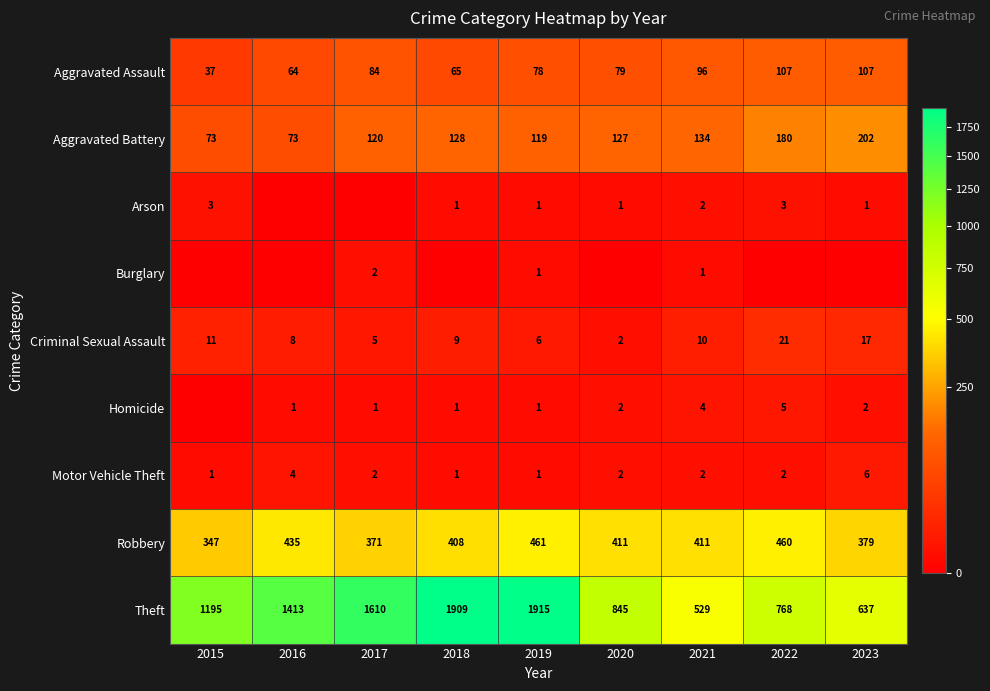

What is the average value of the Criminal Sexual Assault series?

10